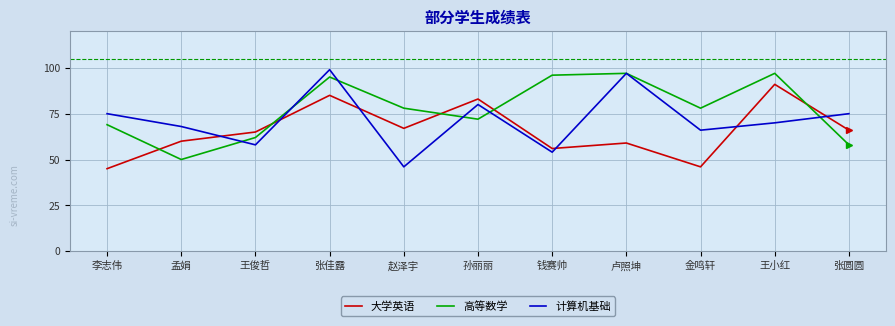

What position from the left is 金鸣轩?

9